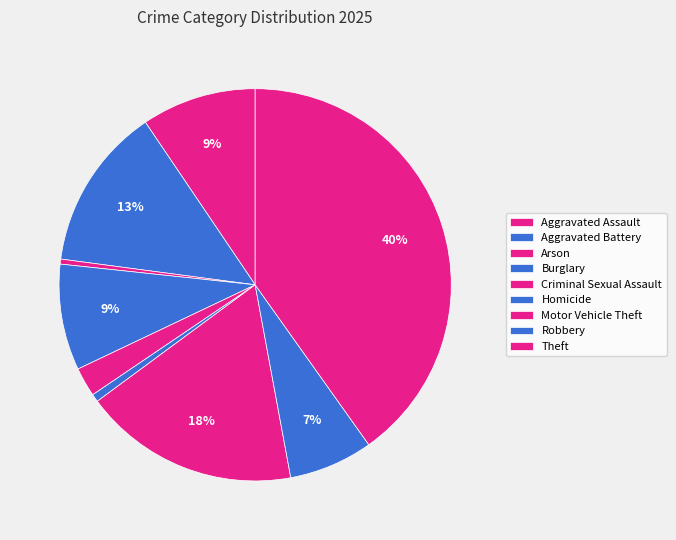

To the nearest percent, what is the difference between the Aggravated Assault and Theft slice percentages?

31%